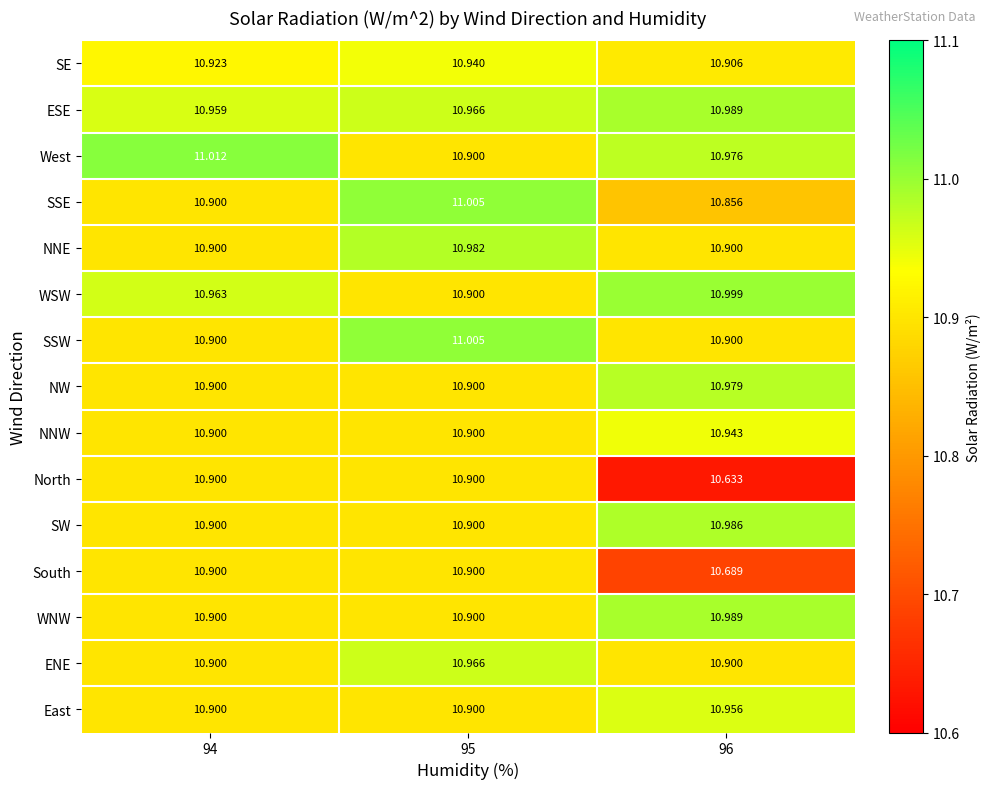

What is the minimum value shown in the chart?

10.6